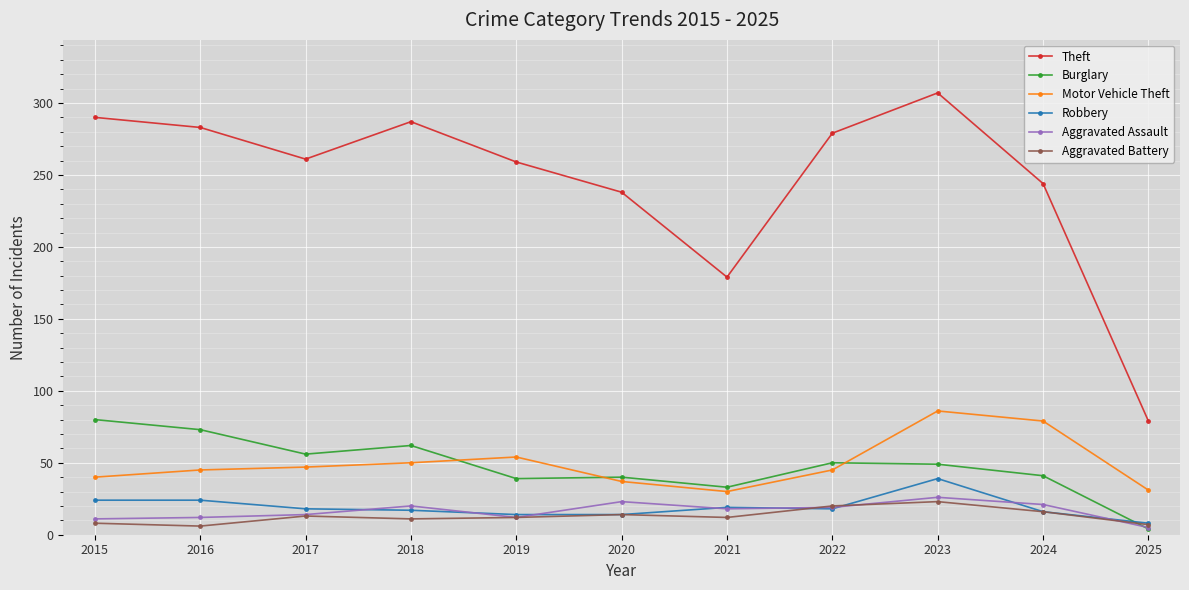

Count the number of data series in this chart.

6